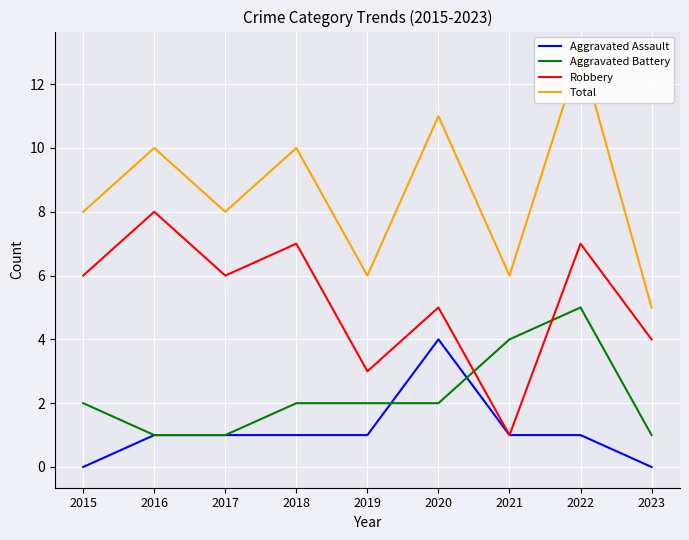

What is the difference between the highest and lowest values at 2023?

5